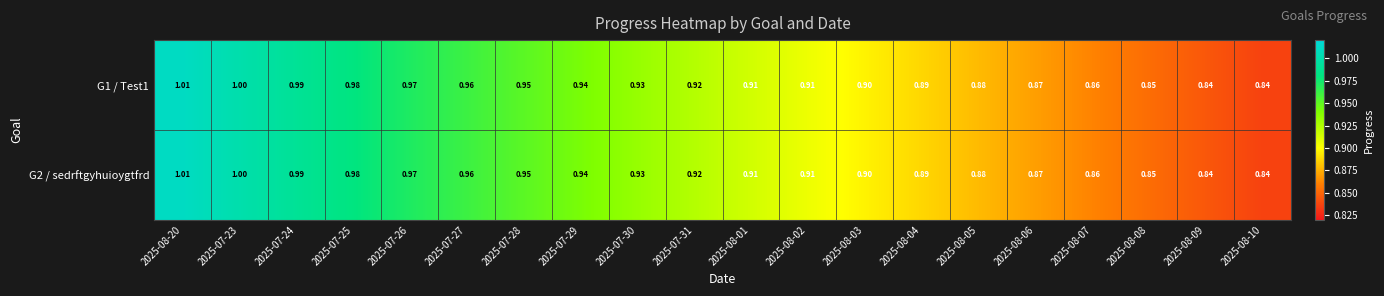

Is the value of G2 / sedrftgyhuioygtfrd at 2025-07-24 greater than the value of G1 / Test1 at 2025-08-09?

Yes